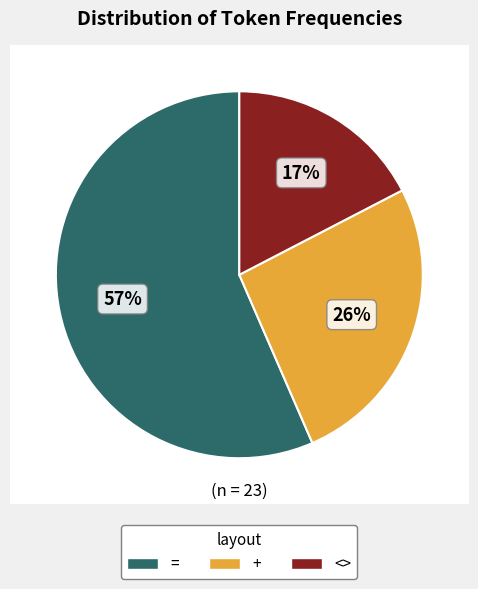

Count the number of slices in the pie.

3